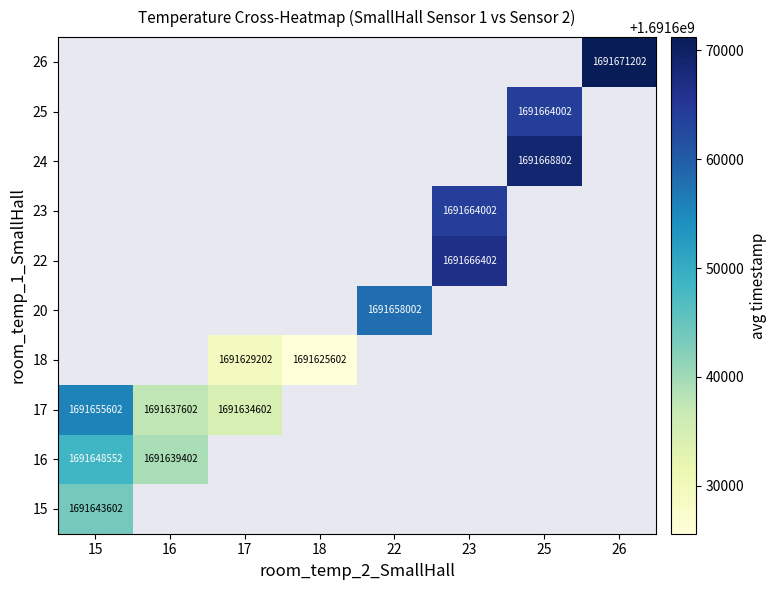

The value of 18 at 18 is 1691625602. True or false?

True